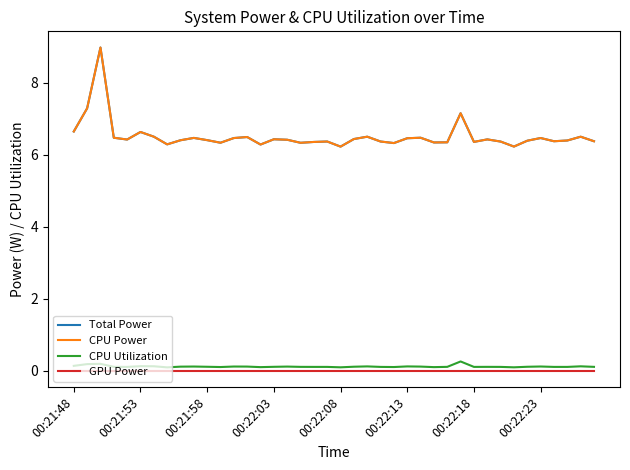

True or false: CPU Utilization and Total Power cross at least once.

False